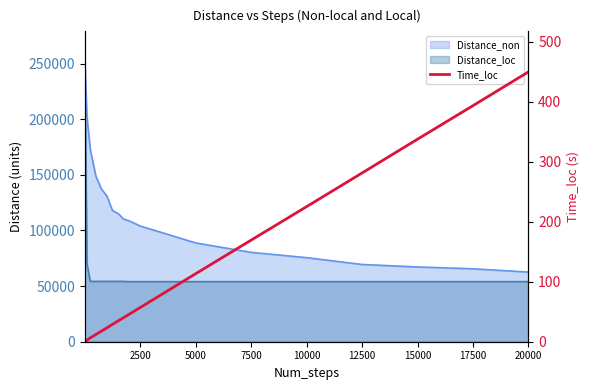

True or false: there are more than 0 points higher than both neighbors.

False